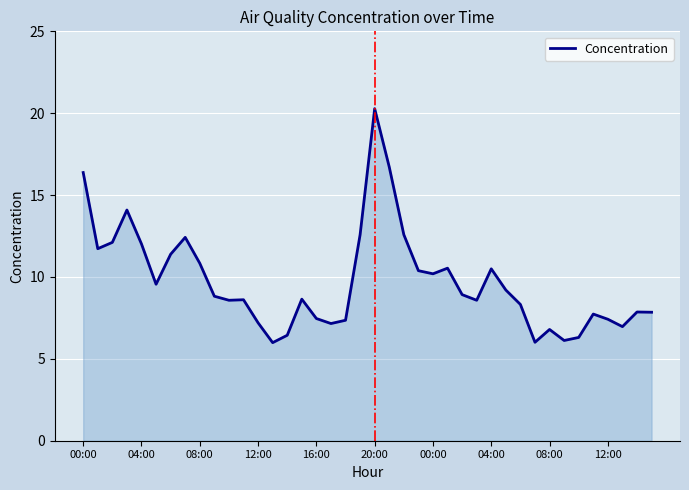

How many values are below 8?

15